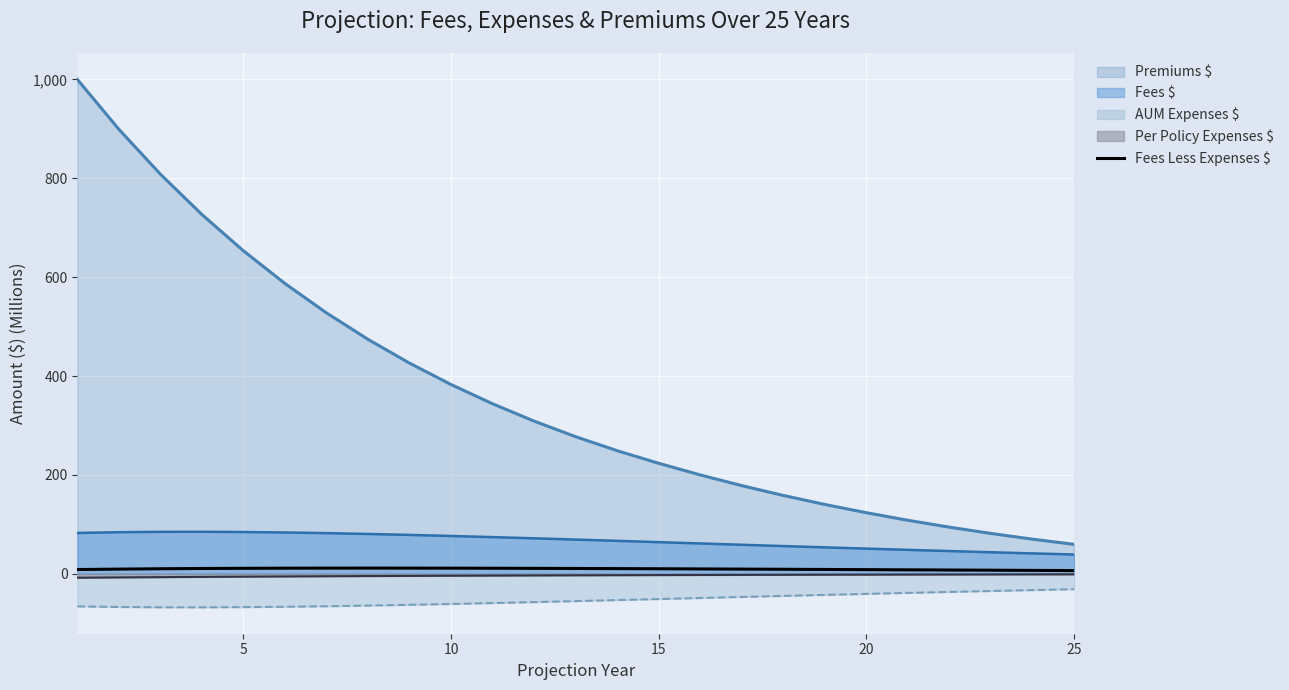

Which series has the widest spread of values?

Premiums $